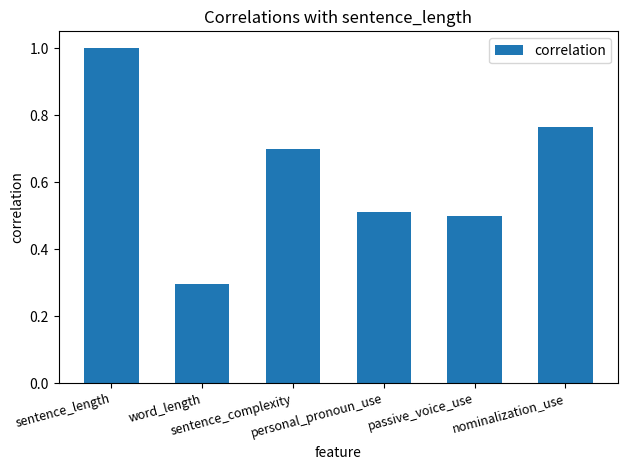

Does the chart contain any negative values?

No